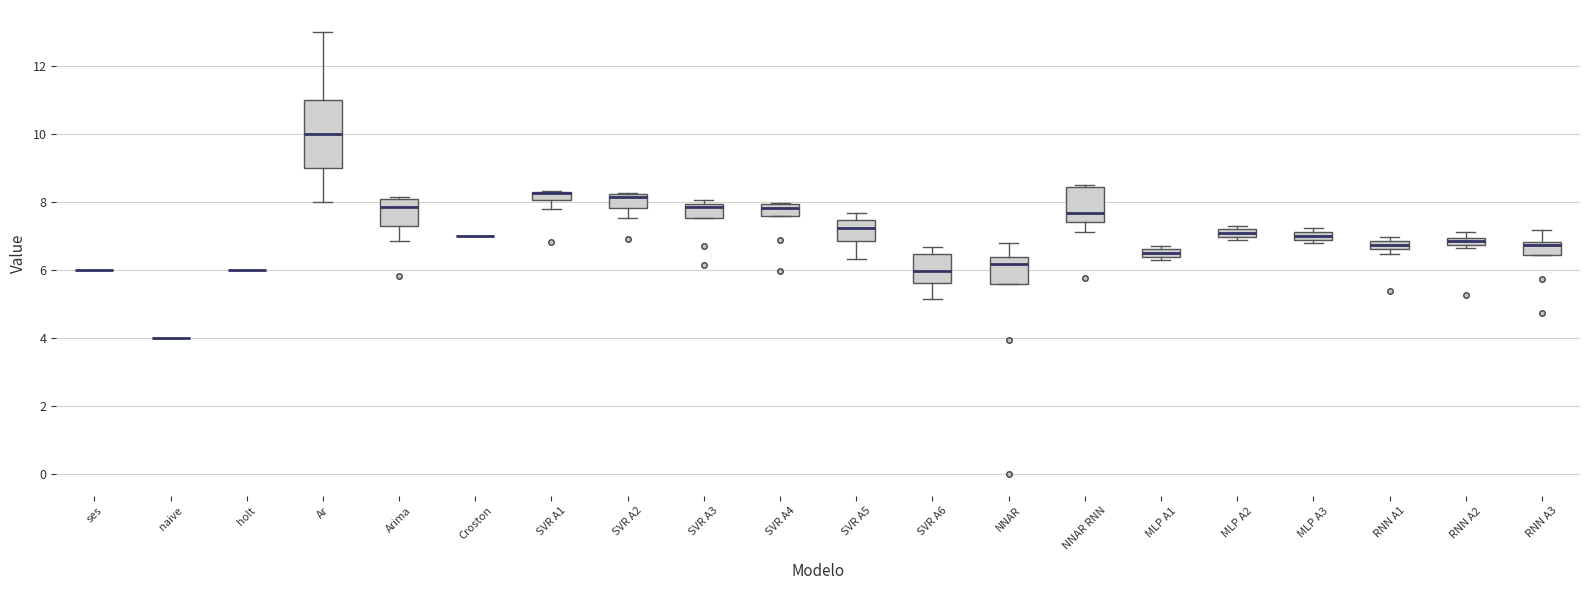

Comparing the boxes themselves (not the whiskers), which one is the tallest?

Ar